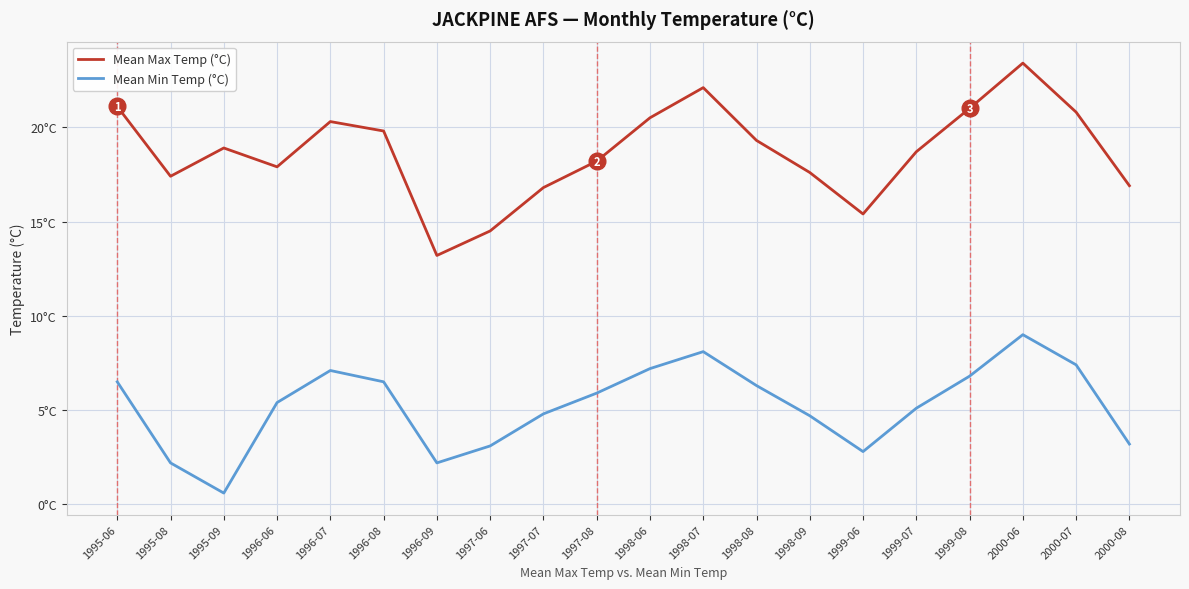

At which category does Mean Max Temp (°C) reach its first local peak?

1995-09